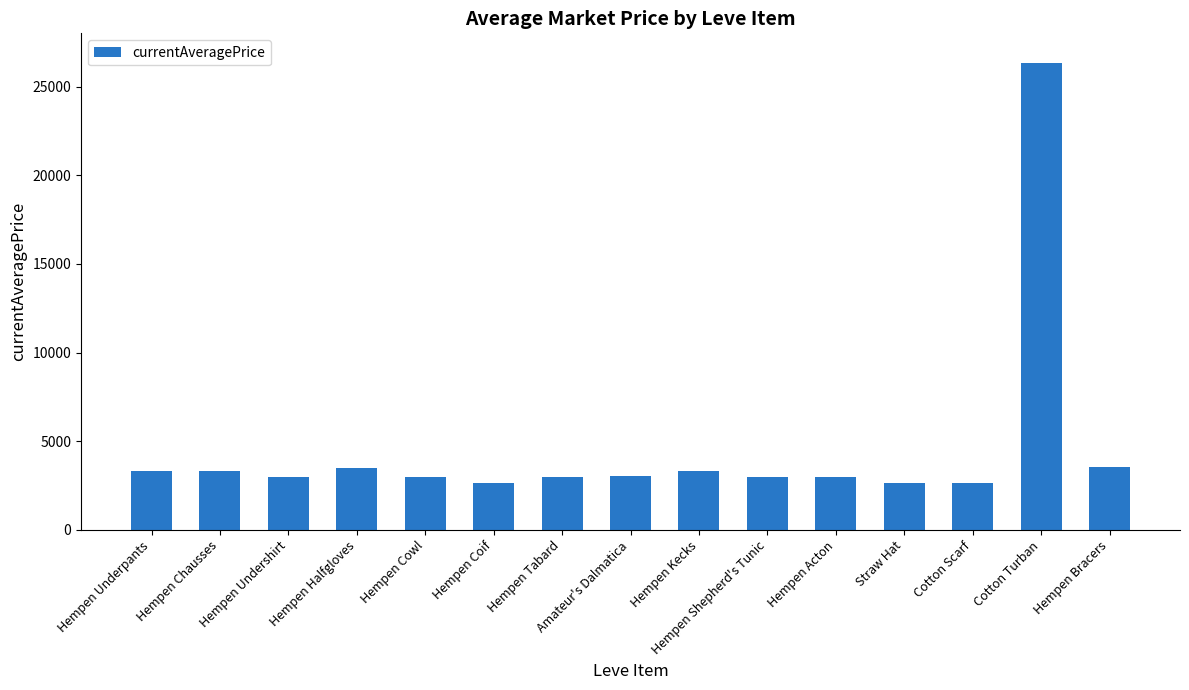

Does the chart contain any negative values?

No